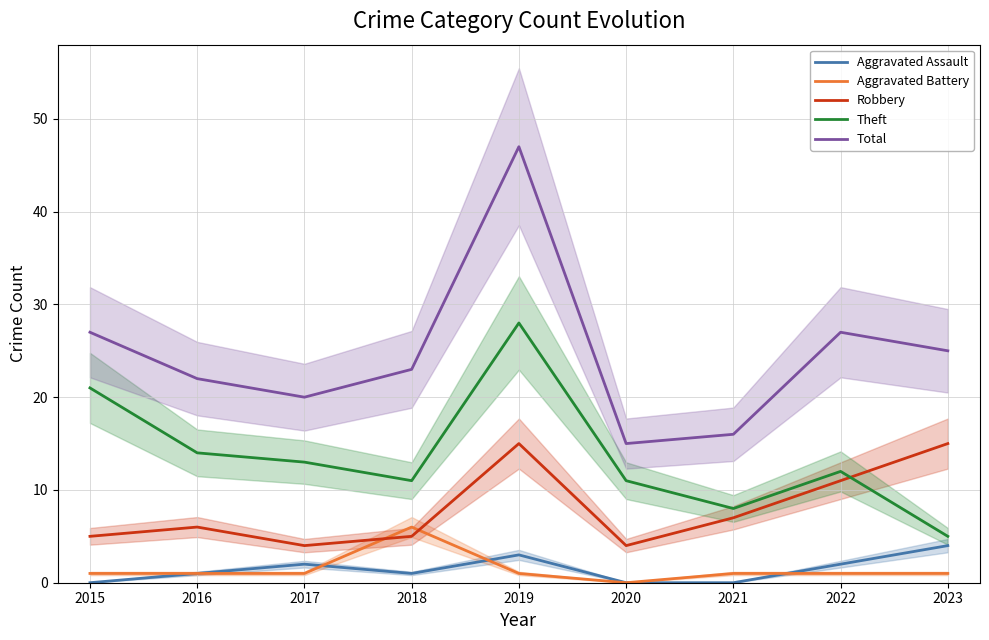

Which category has the highest value in the Theft series?

2019